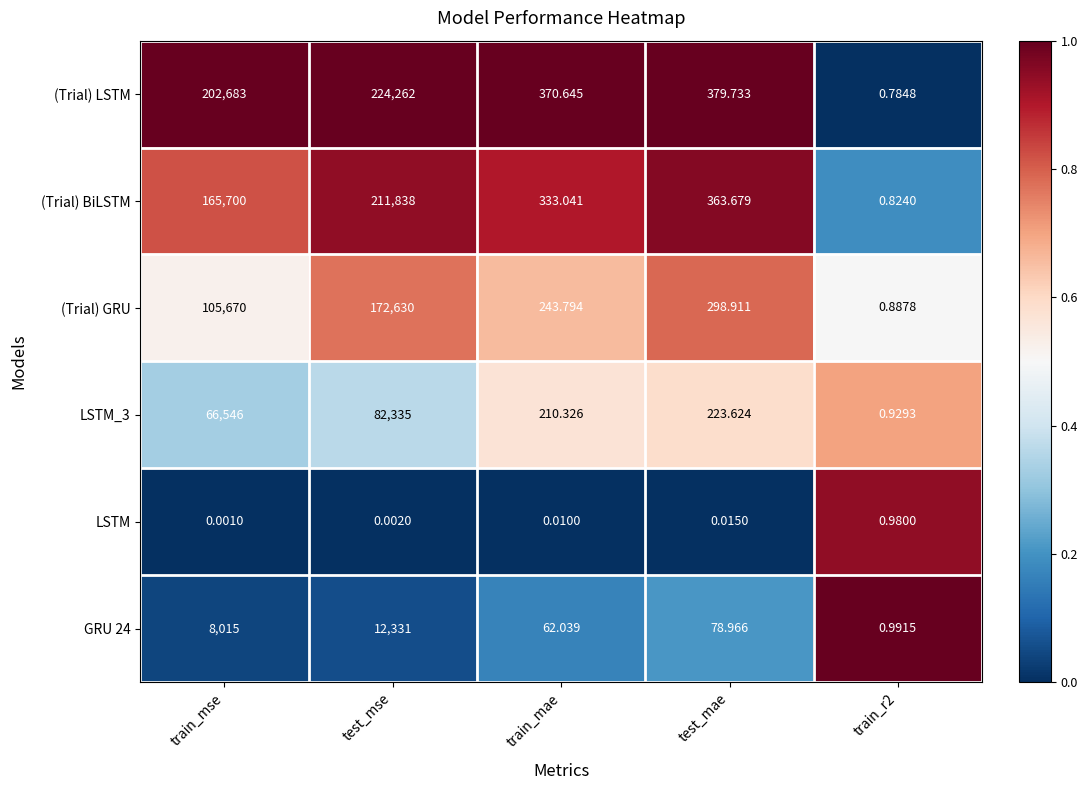

Where is (Trial) LSTM nearest to the value 112131?

train_mse